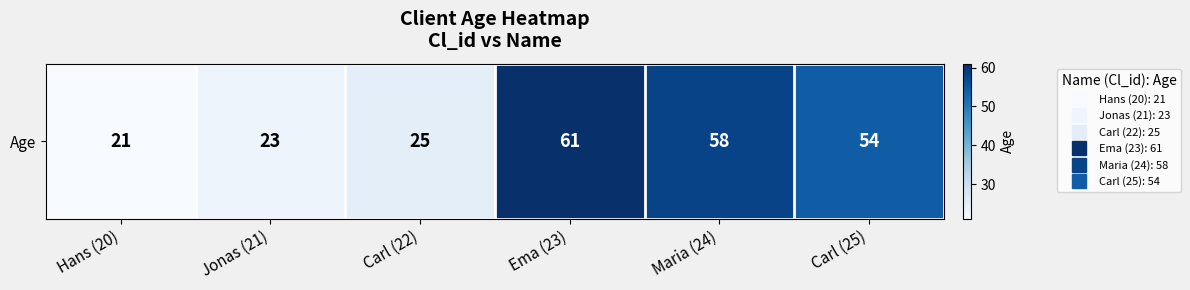

Approximately how many times larger is the value at Maria (24) compared to Hans (20)?

2.8